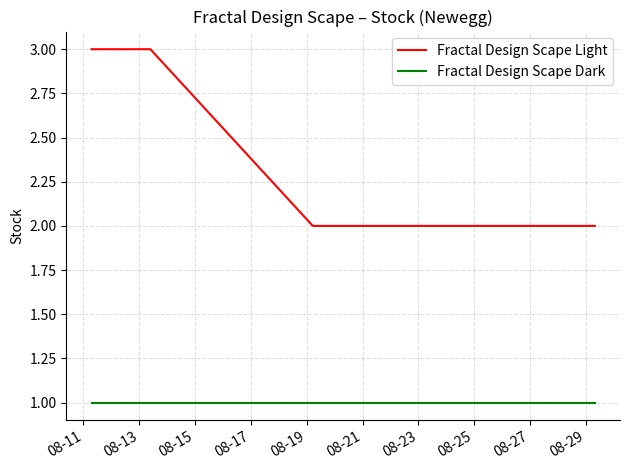

How many lines are shown in the chart?

2